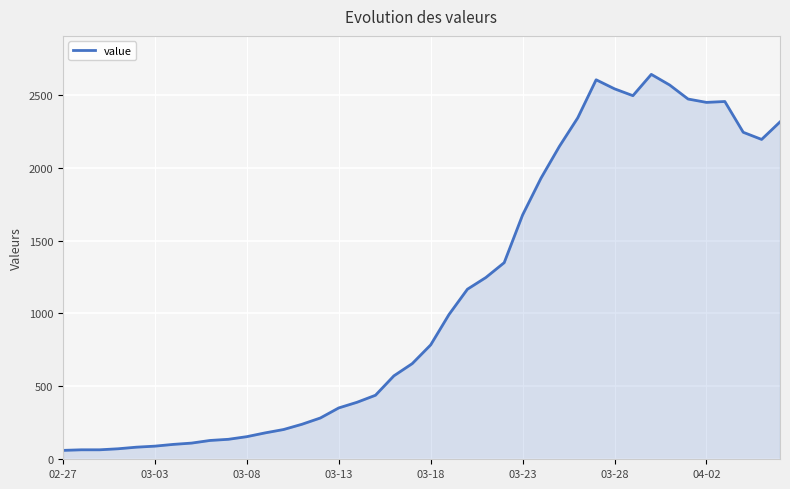

What is the minimum value shown in the chart?

61